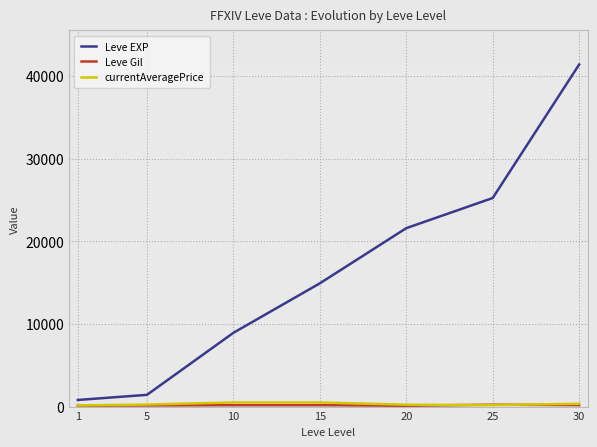

How many lines are shown in the chart?

3